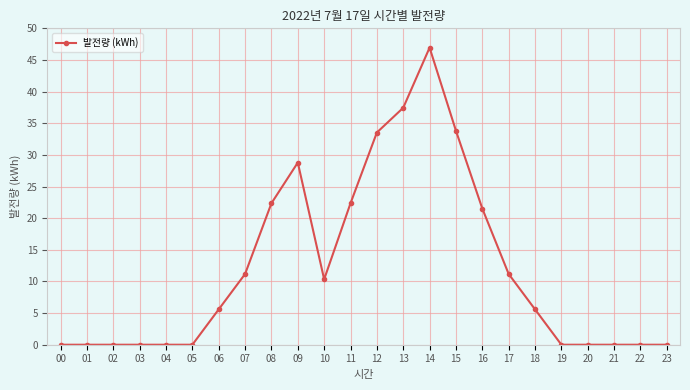

Does the chart have visible grid lines?

Yes